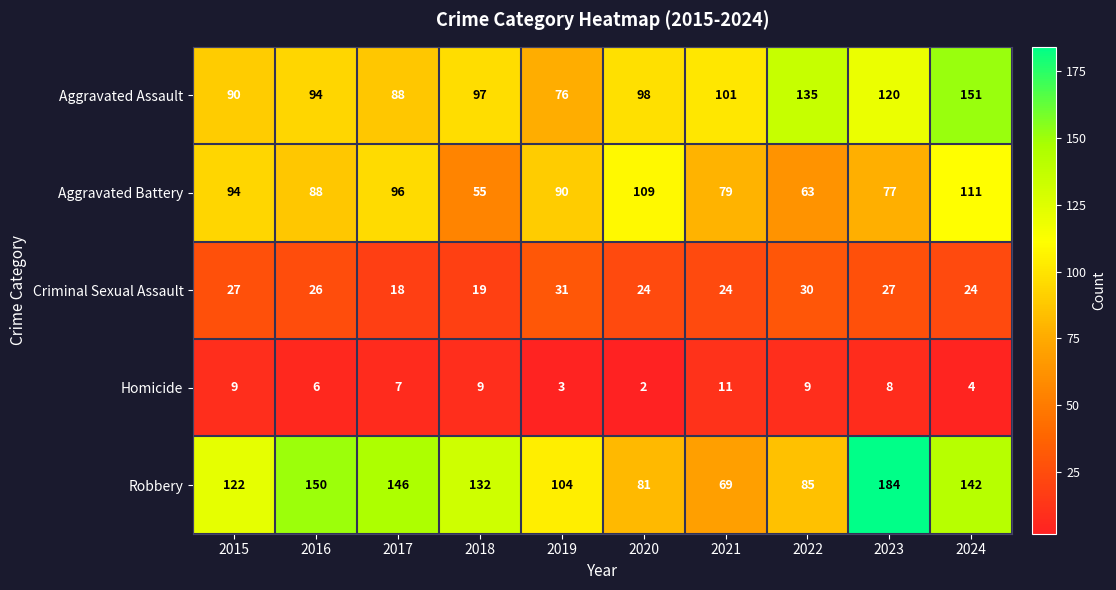

Which series changed the most between 2016 and 2021?

Robbery